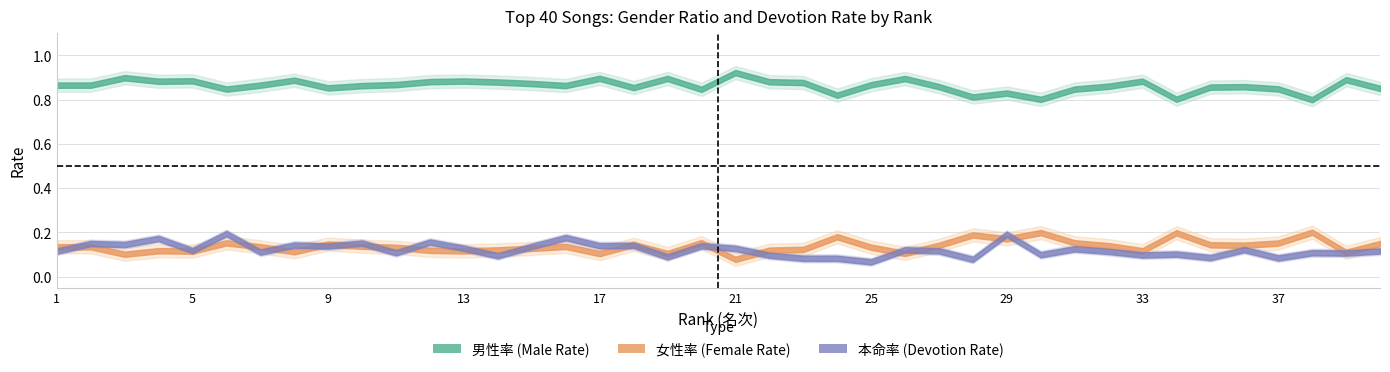

Which series has the largest total across all categories?

男性率